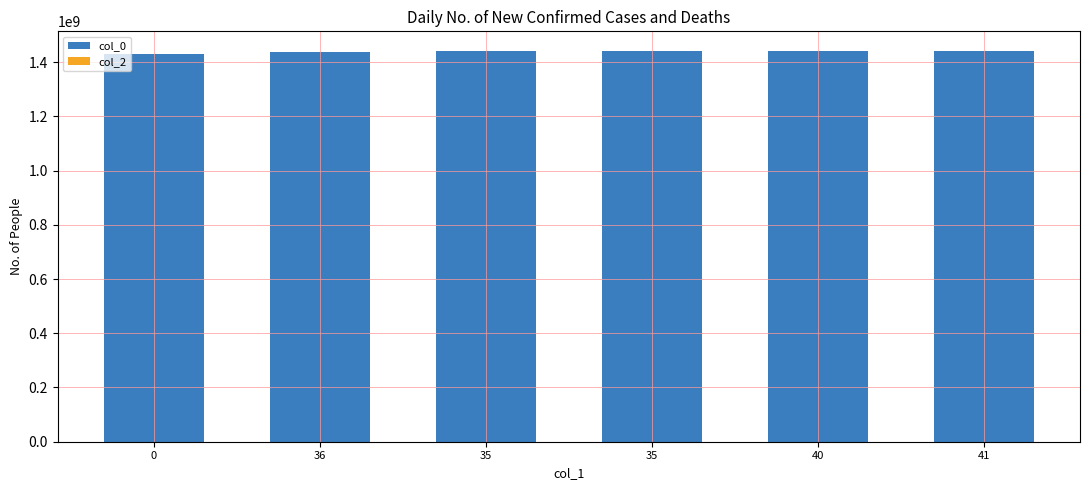

Count the number of categories in the chart.

6